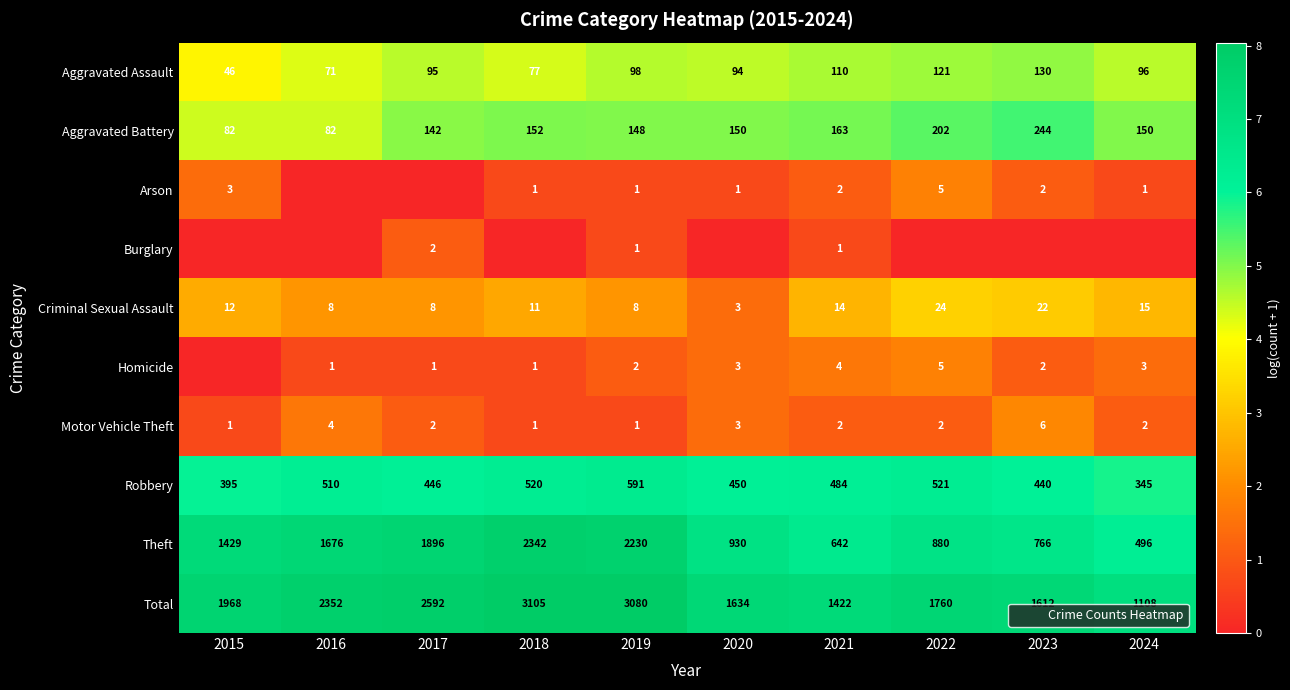

Count the number of categories in the chart.

10